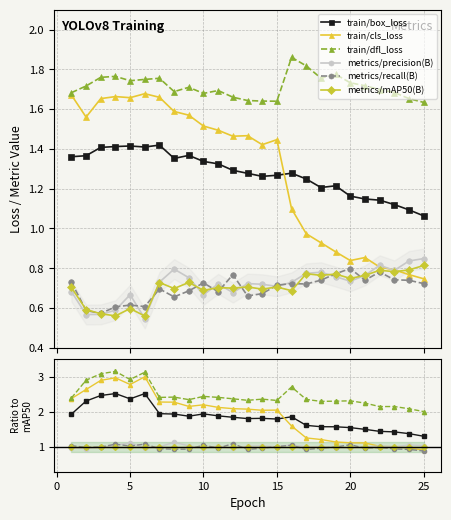

How many lines are shown in the chart?

6